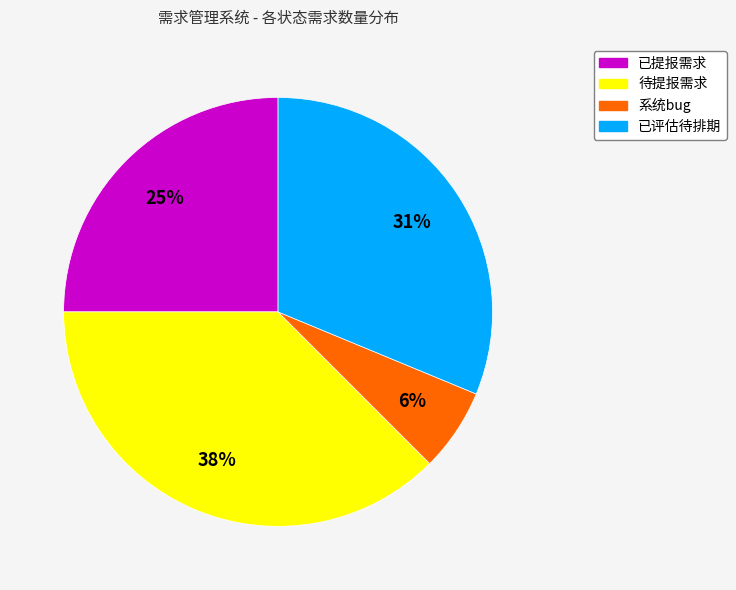

Rank the categories by value from highest to lowest.

待提报需求, 已评估待排期, 已提报需求, 系统bug